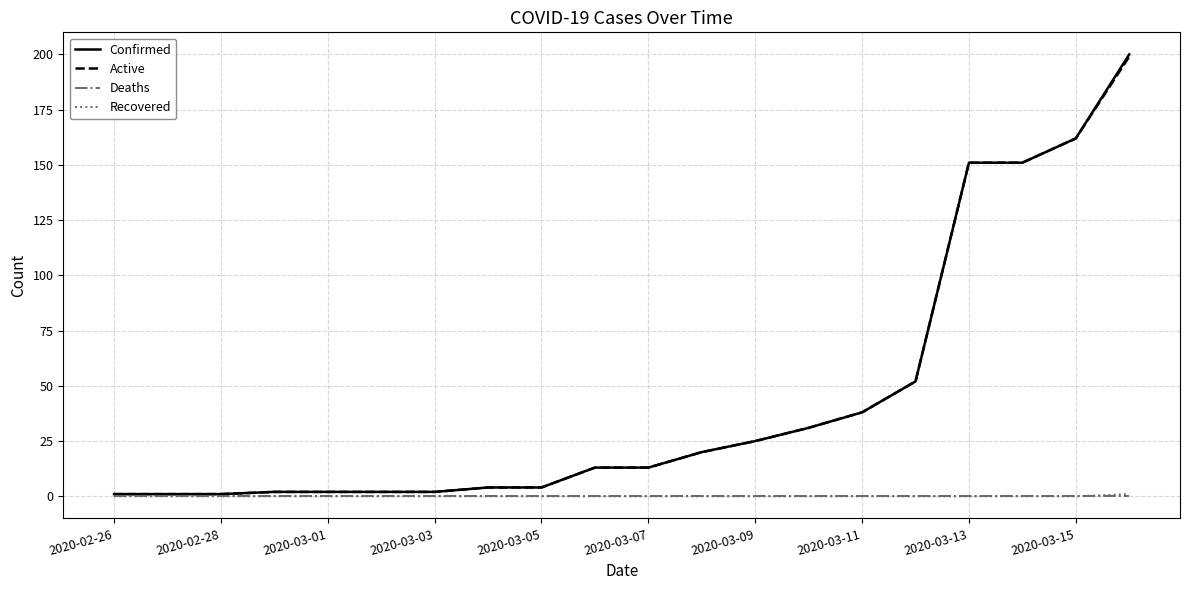

What is the maximum value shown in the chart?

200